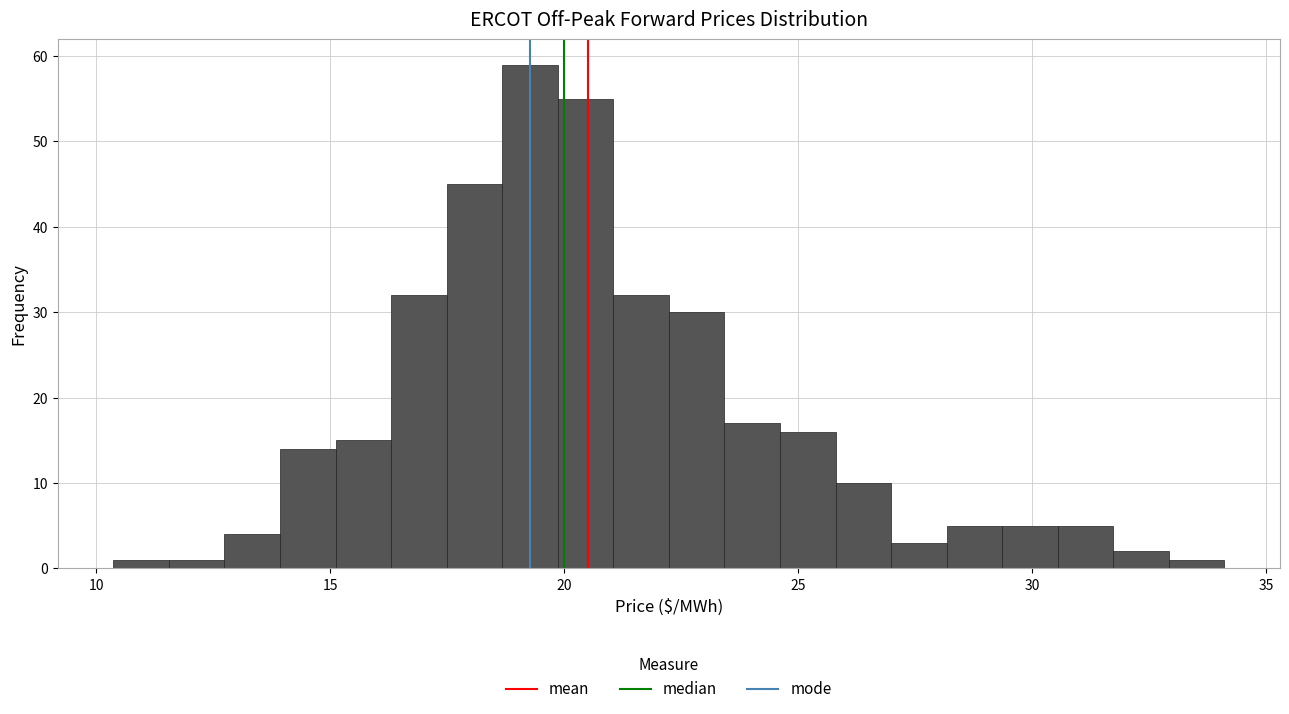

Read against the x-axis, roughly where is the centre of the tallest bar?

19.5